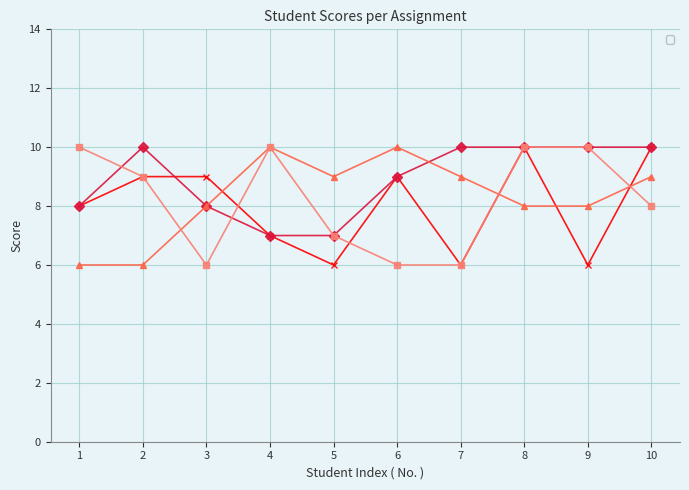

Count the _4 values in the range 6 to 10.

10